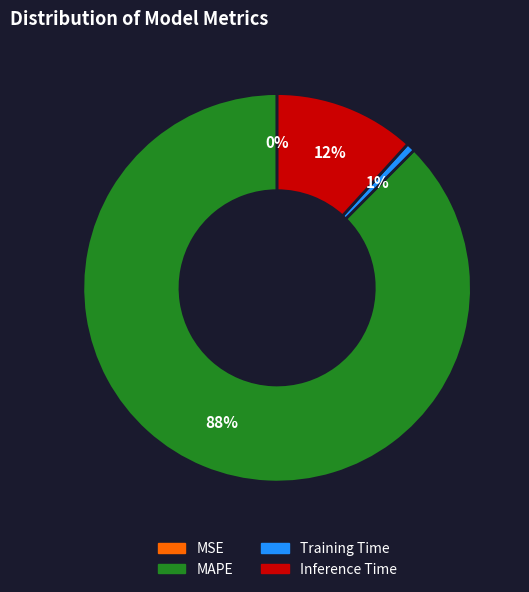

To the nearest percent, what portion does Inference Time represent?

12%